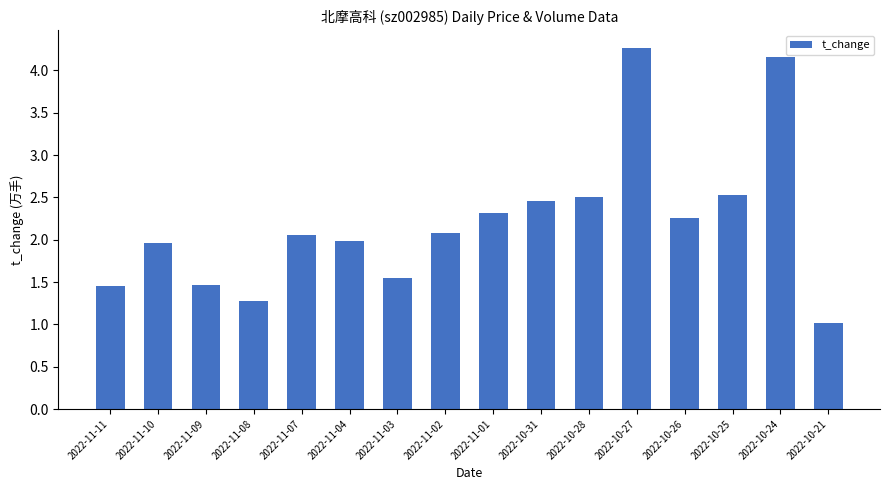

What is the approximate value at 2022-10-21?

1.0